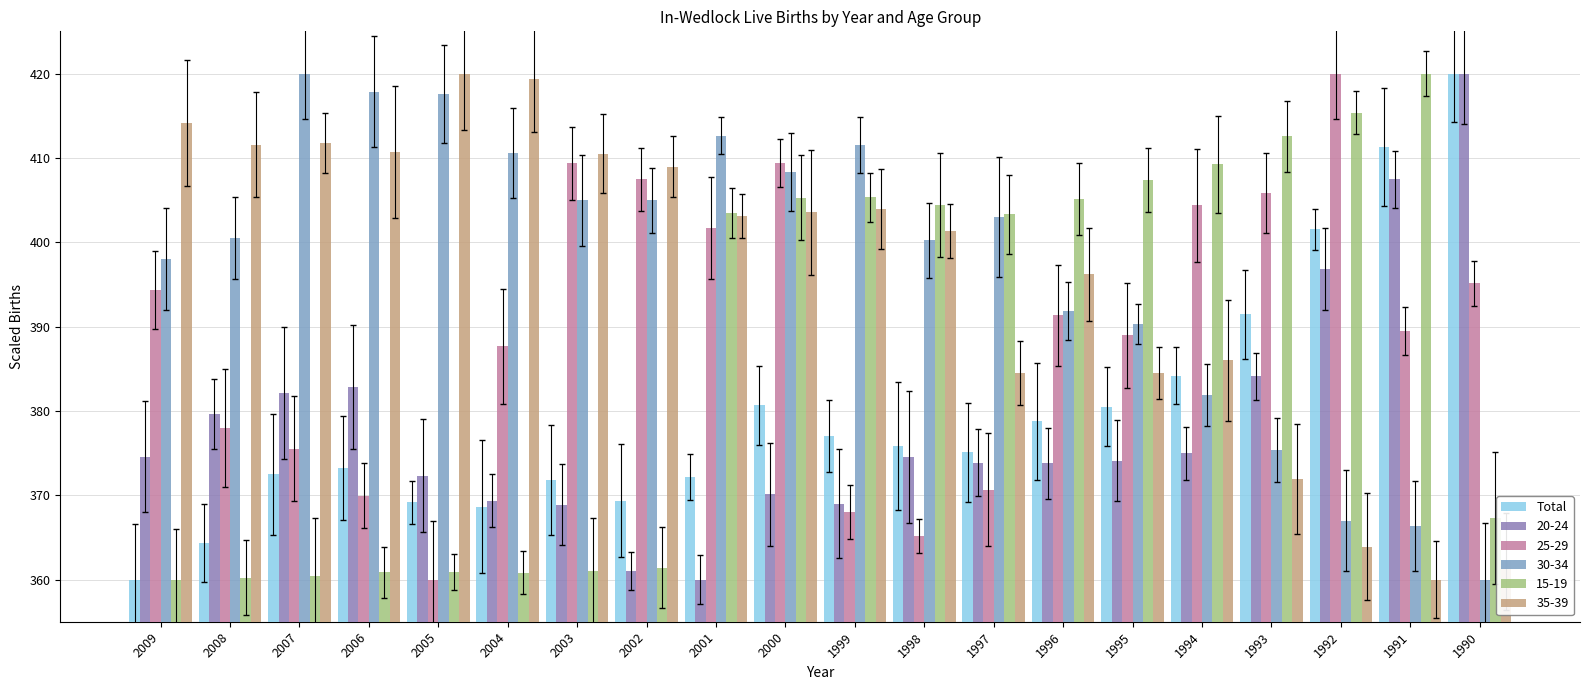

The value of 20-24 at 1991 is 683.9. True or false?

False